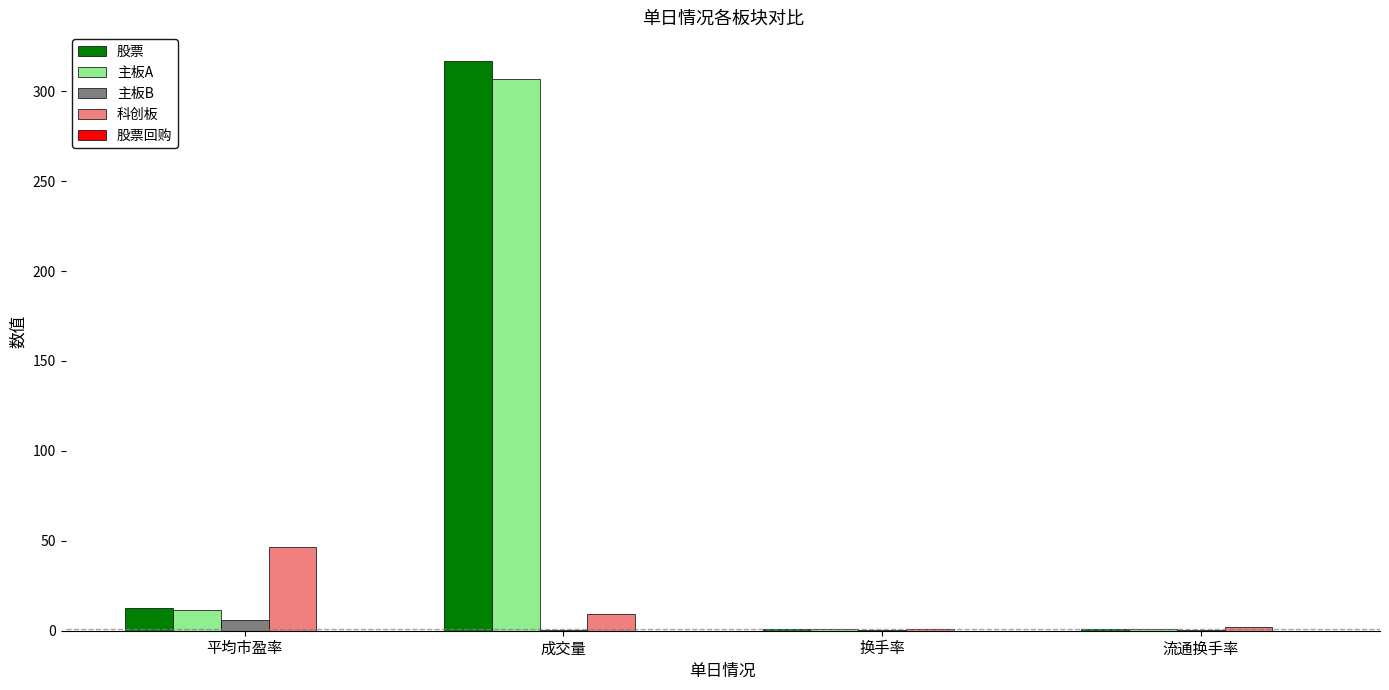

Which series has the largest total across all categories?

股票